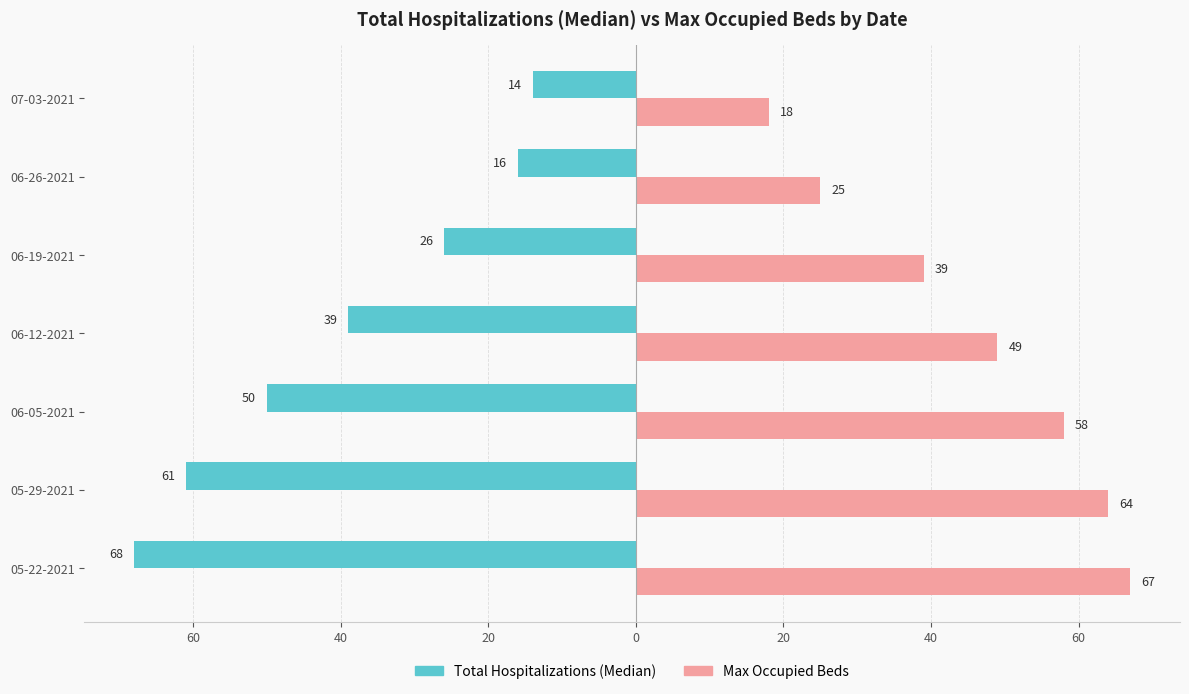

What are all the series names shown in the legend?

Total Hospitalizations (Median), Max Occupied Beds